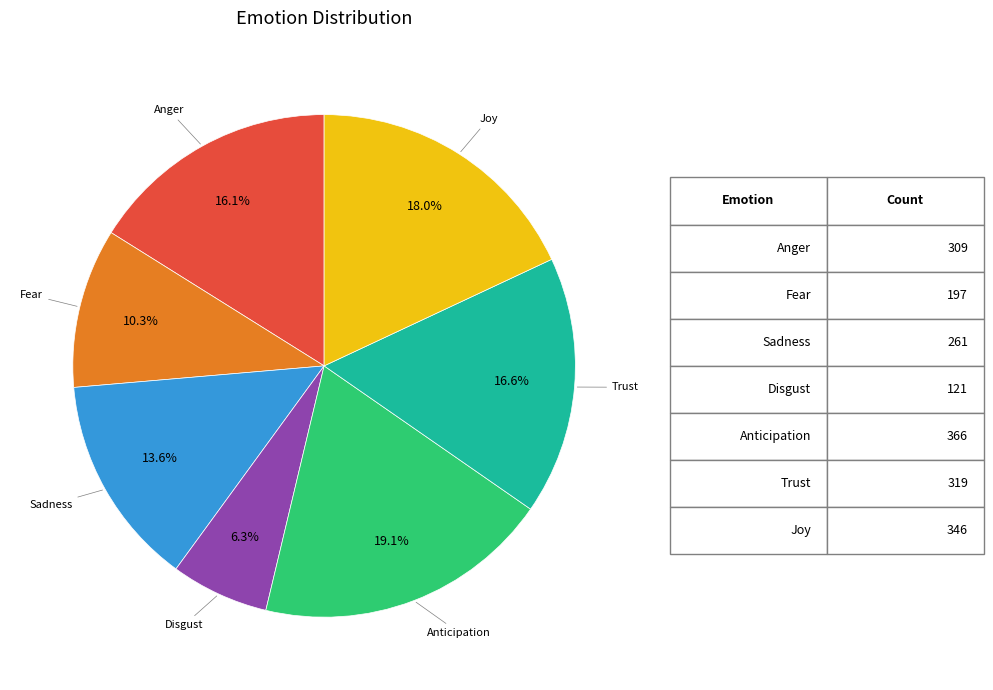

Is there a majority slice in this chart?

No